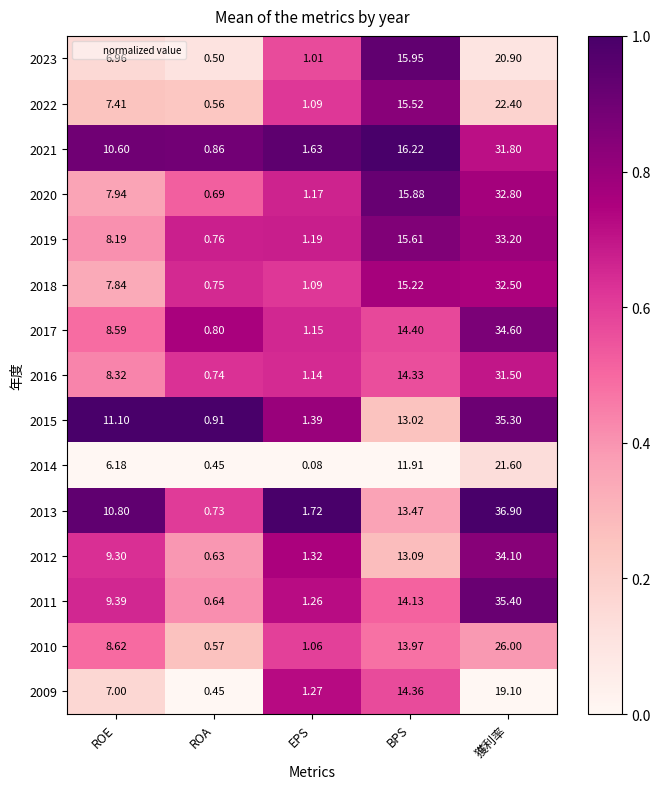

Rank the series by their maximum value, from lowest to highest.

2009, 2023, 2014, 2022, 2010, 2016, 2021, 2018, 2020, 2019, 2012, 2017, 2015, 2011, 2013